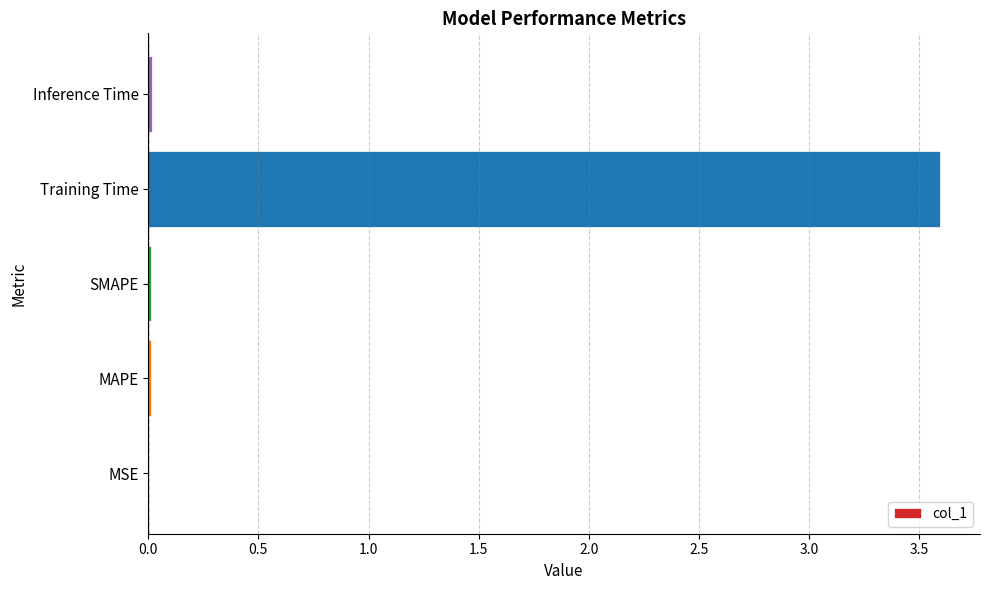

Between Training Time and MAPE, which is larger?

Training Time